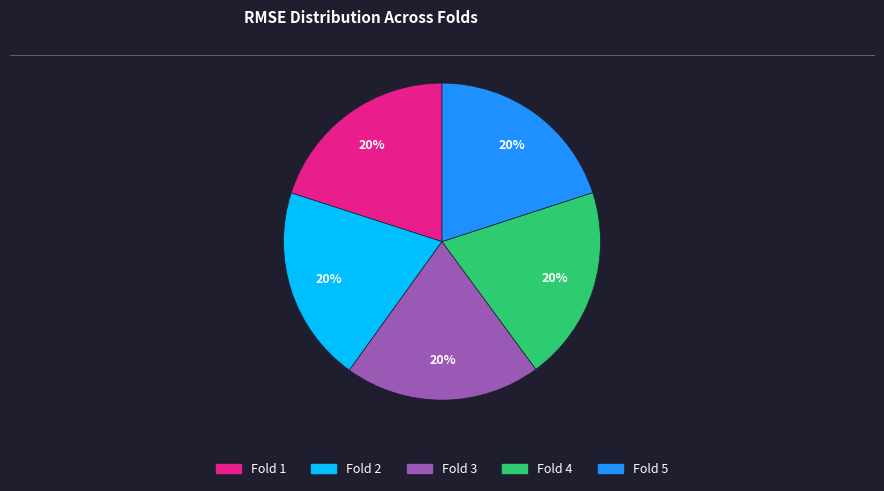

Is there a majority slice in this chart?

No